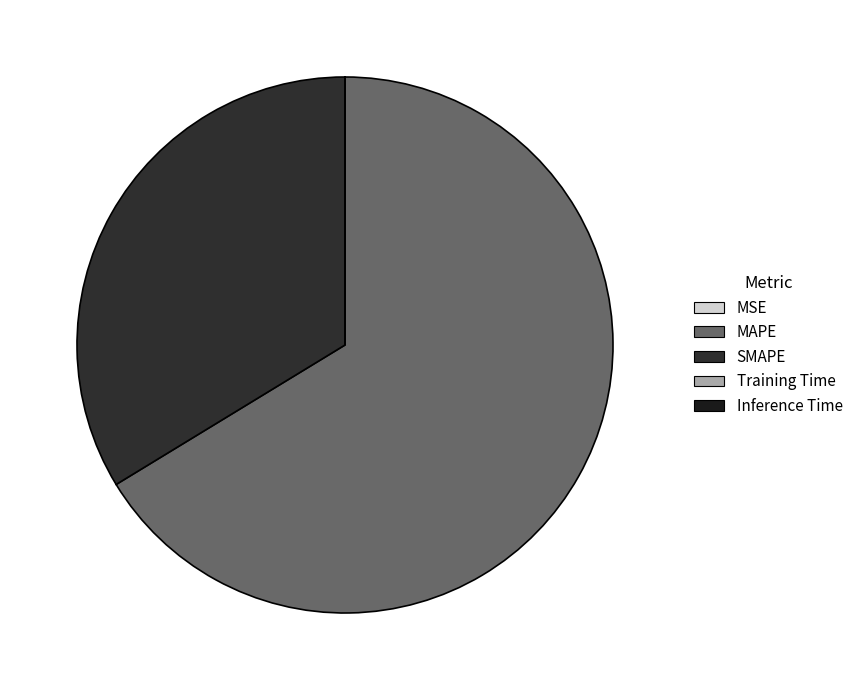

How much of the chart is everything except SMAPE?

66.3%